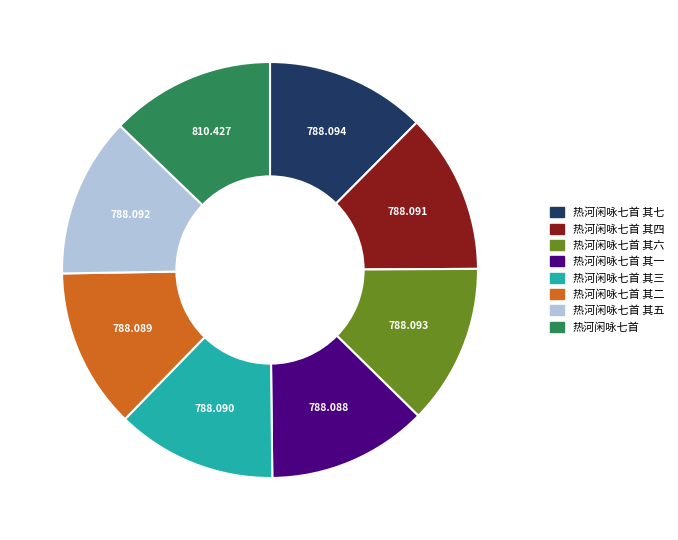

How many segments does this pie chart have?

8